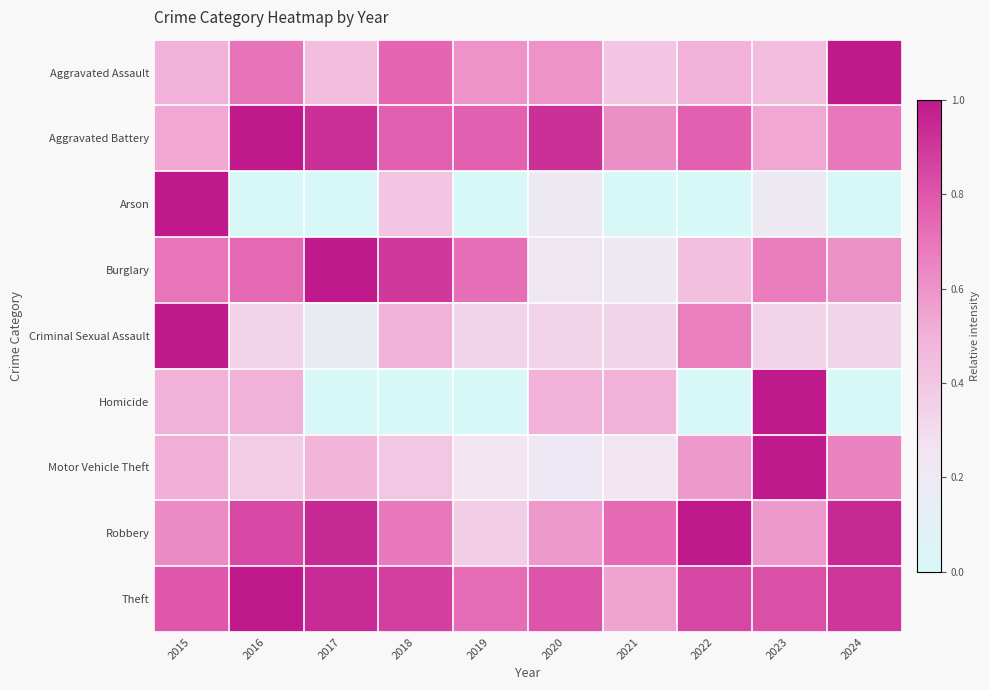

Rank the series by their maximum value, from lowest to highest.

Aggravated Assault, Aggravated Battery, Arson, Burglary, Criminal Sexual Assault, Homicide, Motor Vehicle Theft, Robbery, Theft